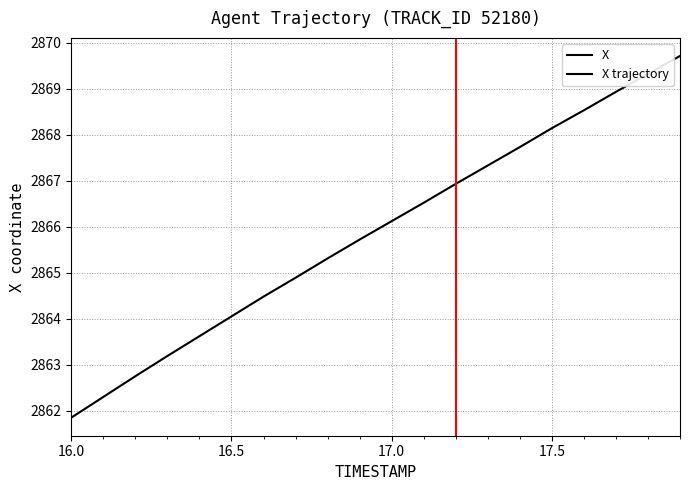

How many lines are shown in the chart?

1